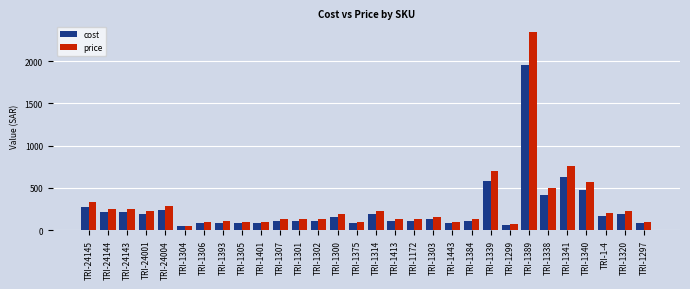

Count the number of categories in the chart.

30